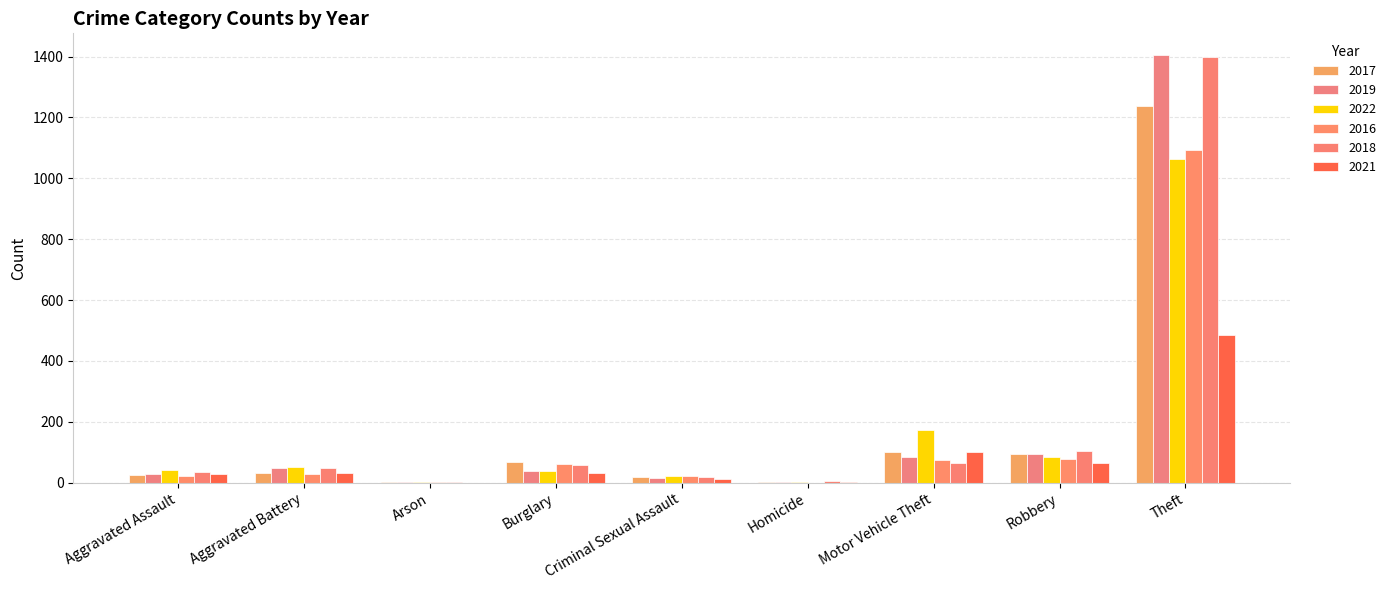

Which label corresponds to the largest value in the chart?

Theft